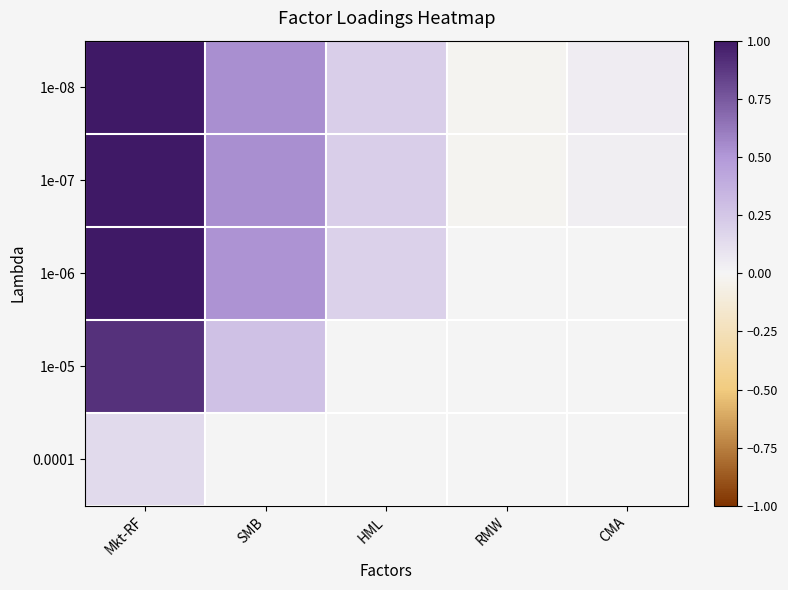

Which category has the lowest value across all series?

RMW